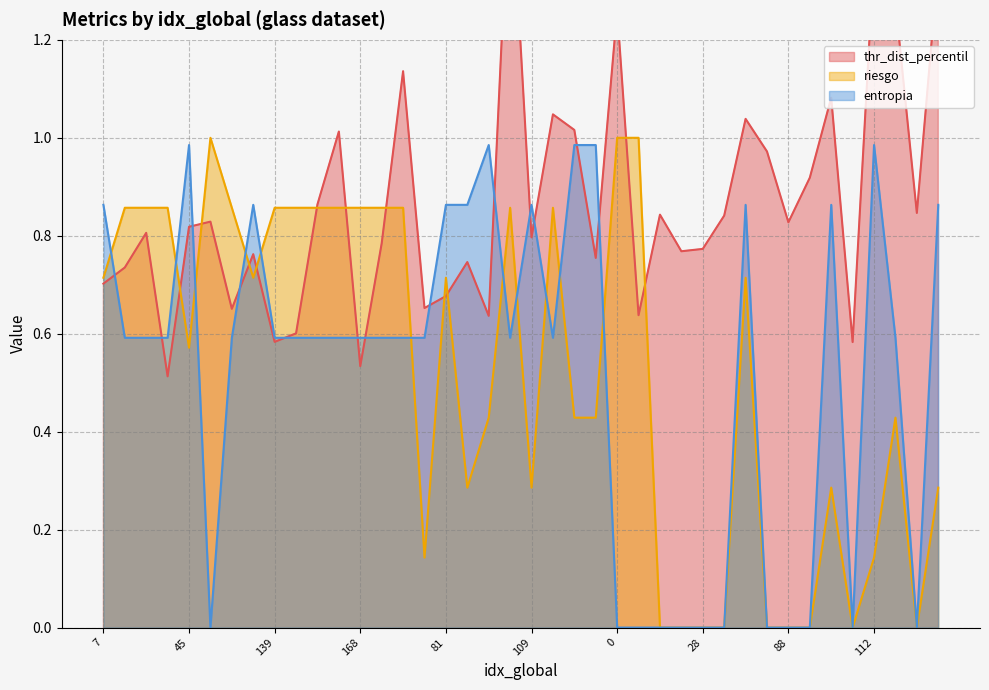

Where do riesgo and entropia first cross each other?

7 and 9